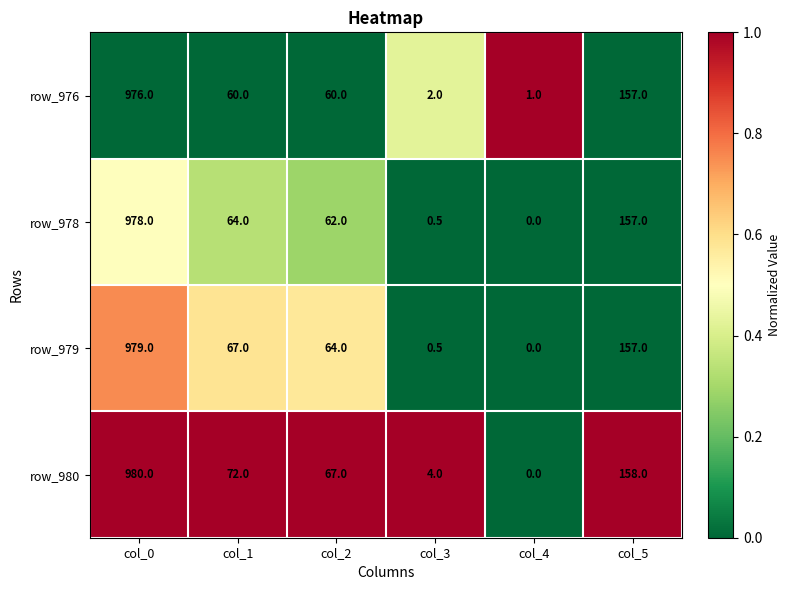

Which series has the widest spread of values?

row_980